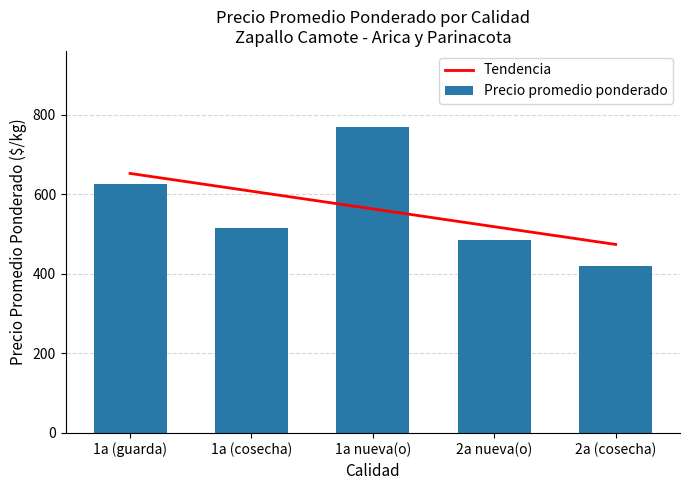

List the series in order of their peak value, highest first.

Precio promedio ponderado, Tendencia